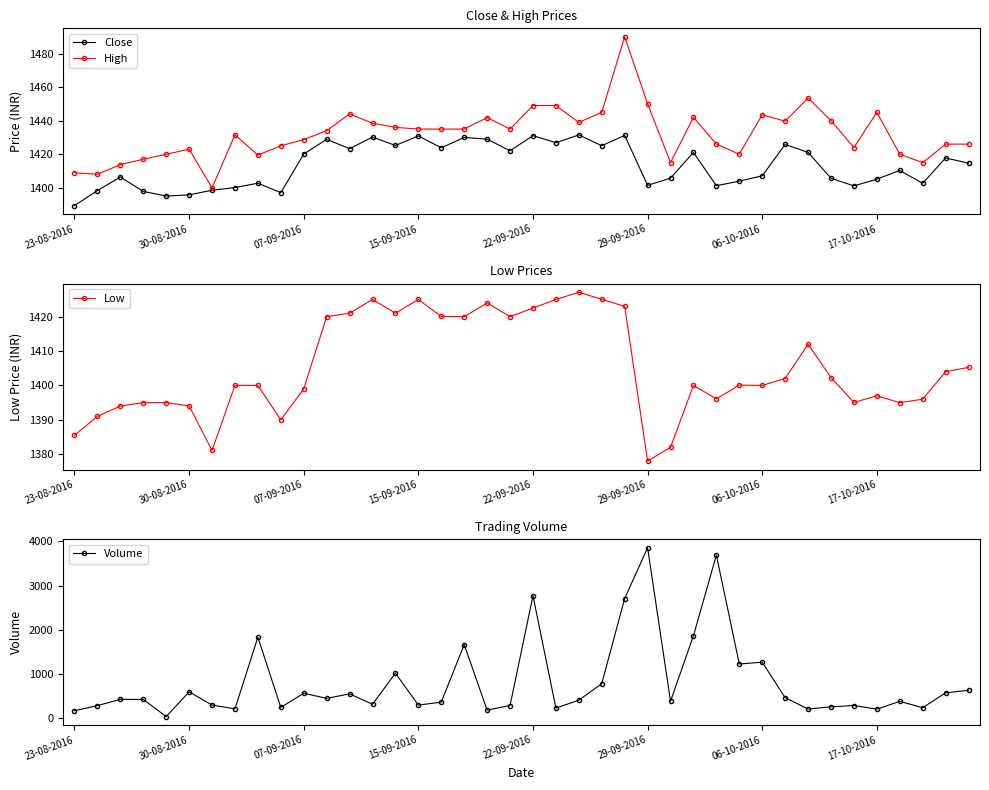

At how many categories does at least one series exceed 1104?

40